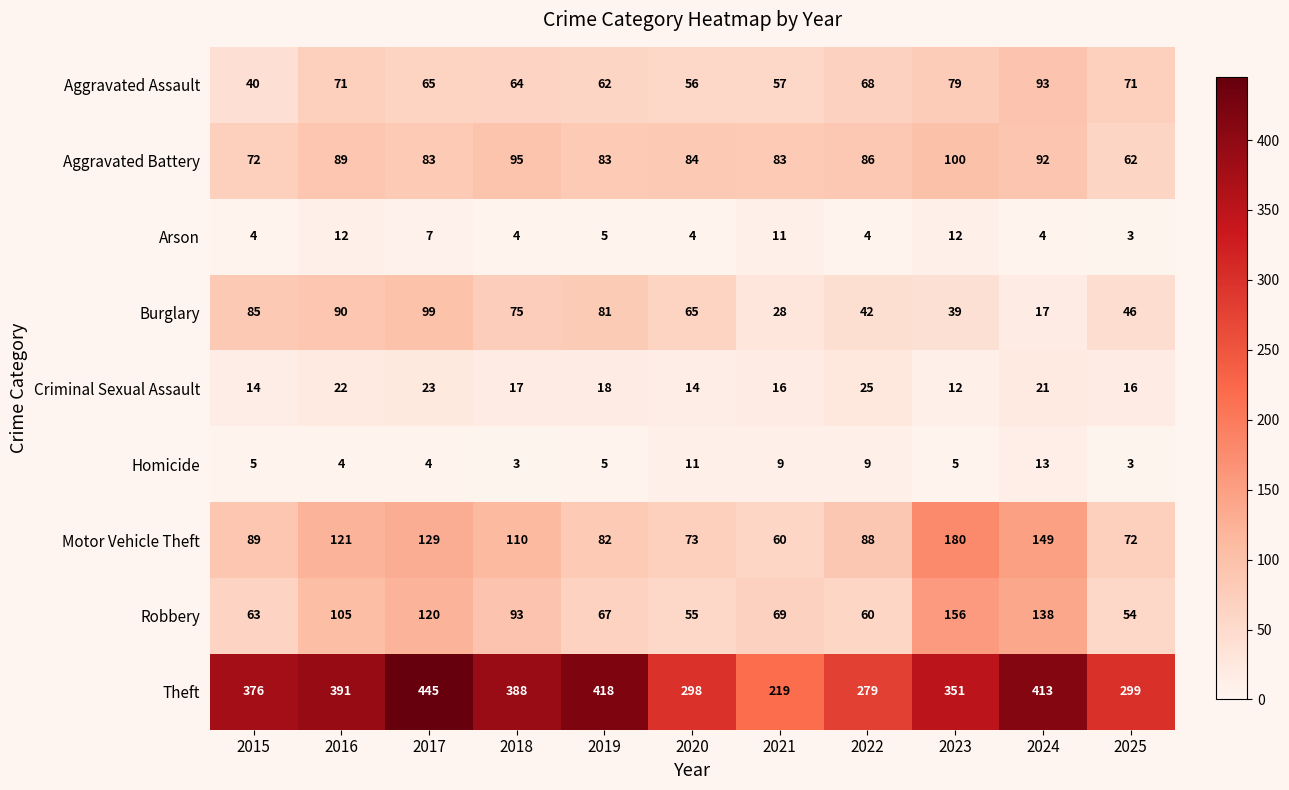

List the series in order of their peak value, highest first.

Theft, Motor Vehicle Theft, Robbery, Aggravated Battery, Burglary, Aggravated Assault, Criminal Sexual Assault, Homicide, Arson